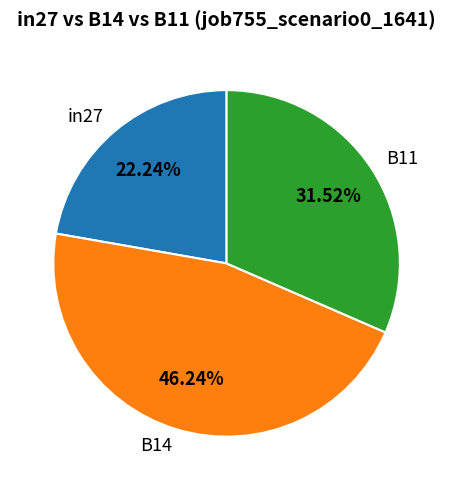

To the nearest percent, what portion does in27 represent?

22%